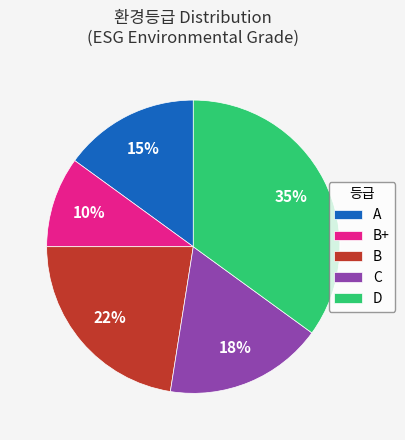

To the nearest percent, what is the average slice percentage?

20%